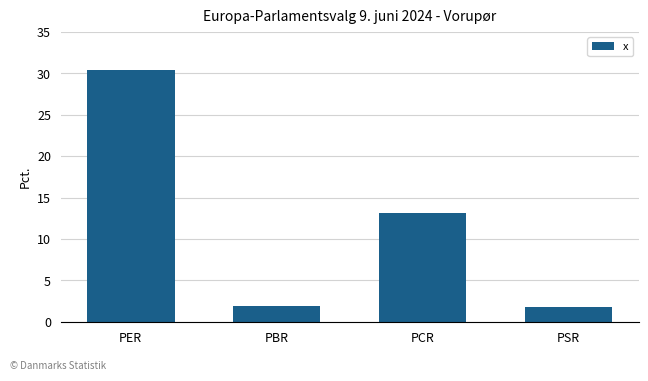

Does the chart contain stacked bars?

No